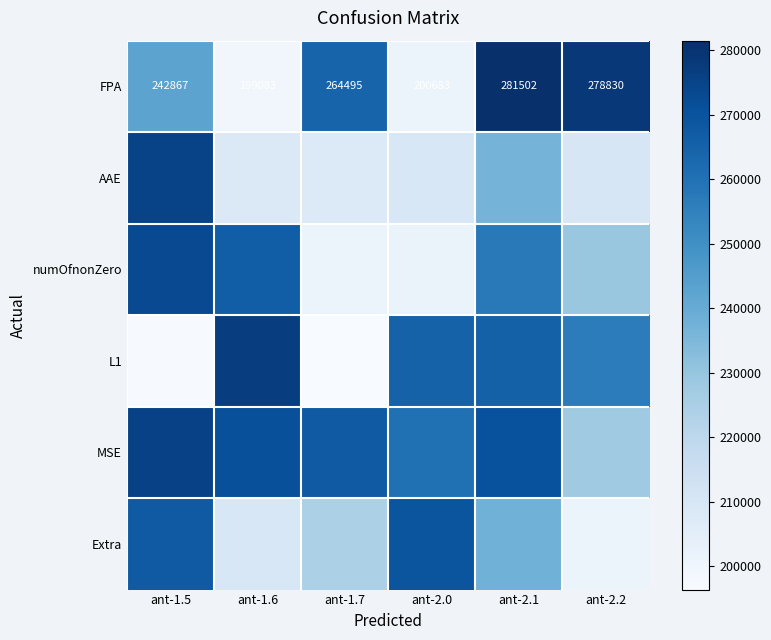

What is the total value across all series at ant-2.2?

1403217.9